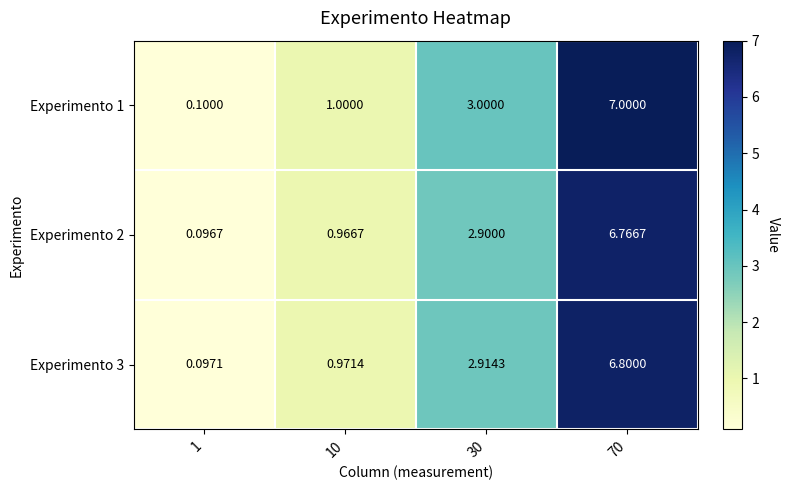

Is the value of Experimento 3 at 30 greater than the value of Experimento 2 at 70?

No